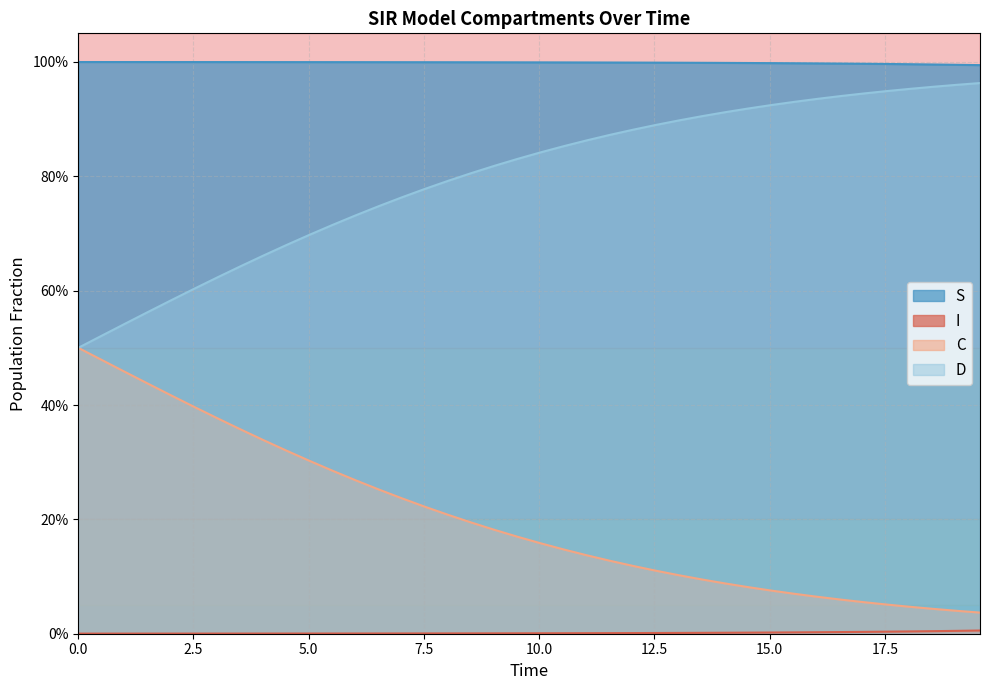

True or false: D and C intersect in this chart.

False